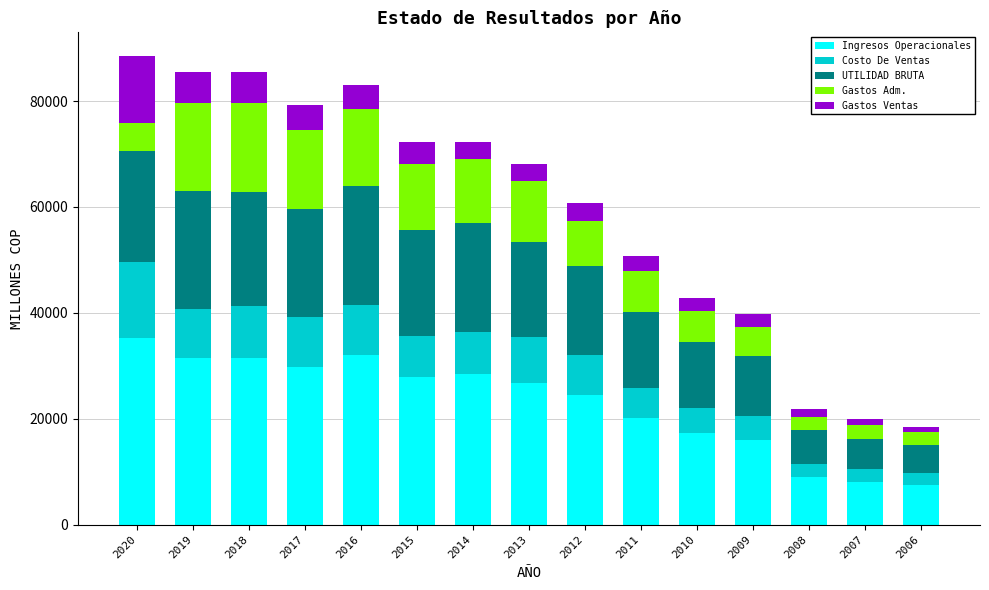

Which category has the highest value in the Ingresos Operacionales series?

2020